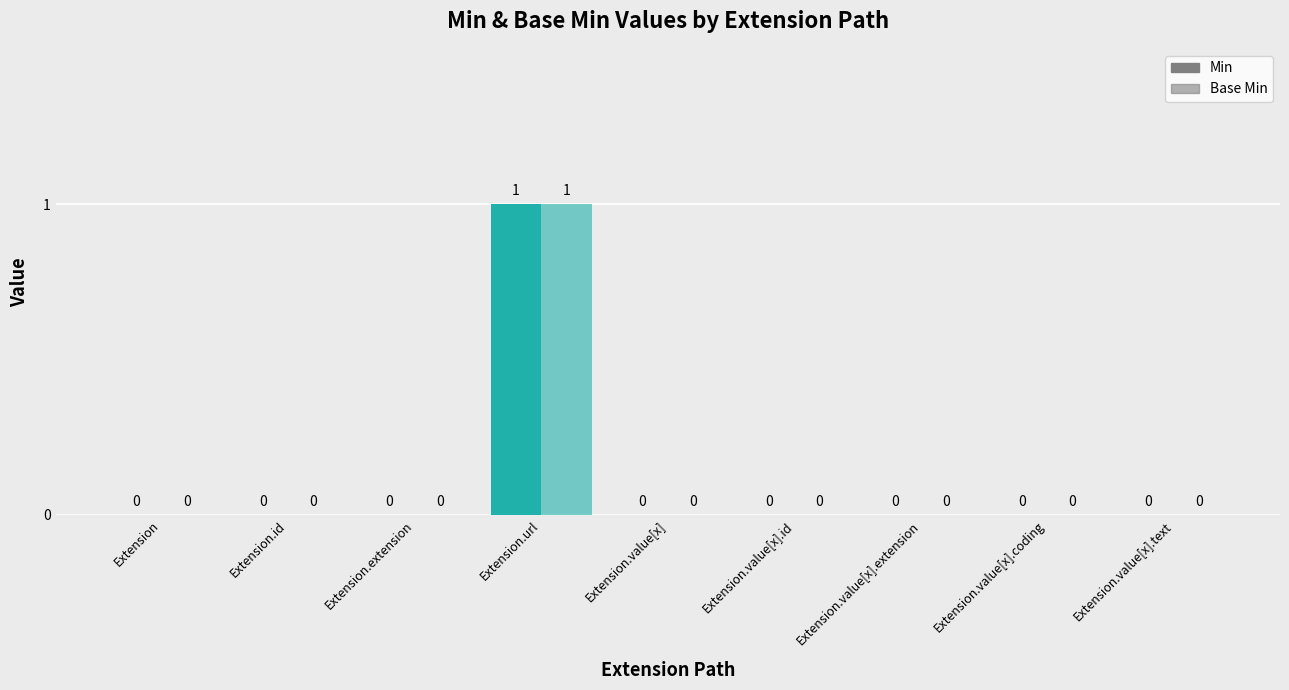

Count the number of data series in this chart.

2